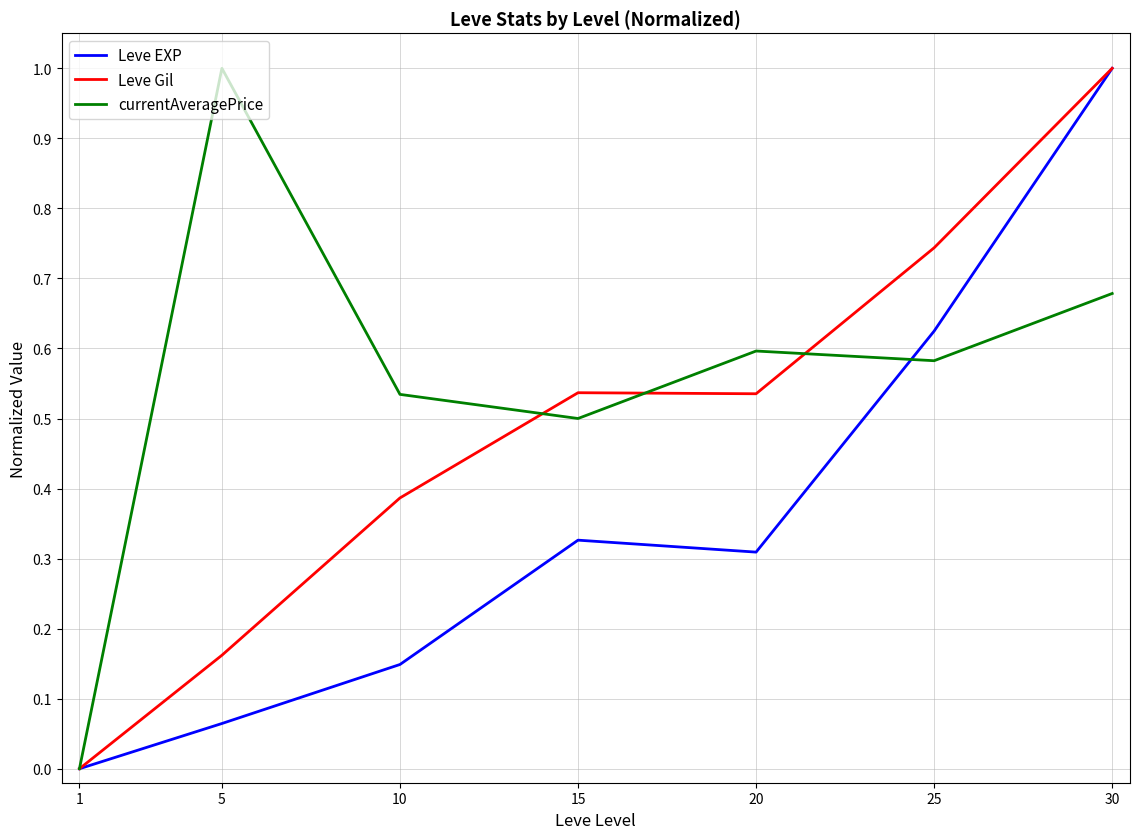

Count the number of categories in the chart.

7